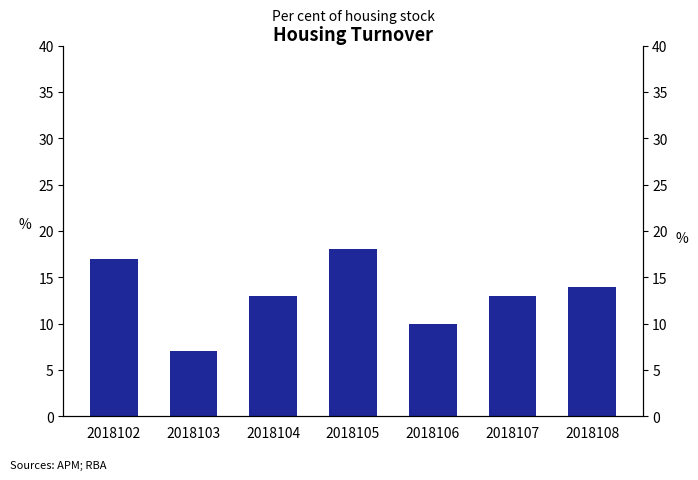

Between 2018104 and 2018102, which is larger?

2018102